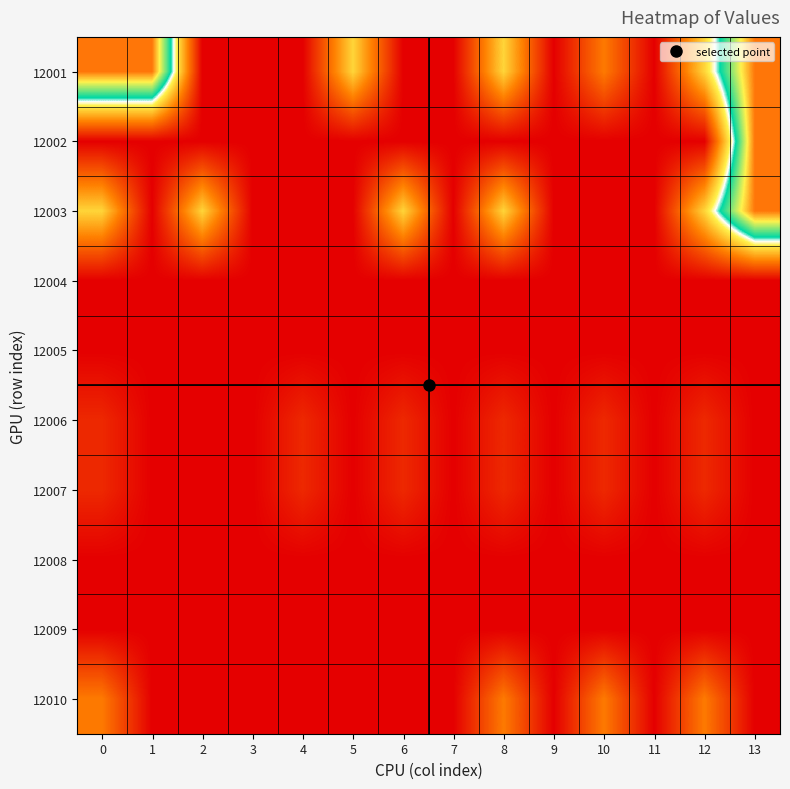

Reading left to right, what are all the values shown in this chart?

12001: 0=2.2	1=2.2	2=0.0	3=0.0	4=0.0	5=1.0	6=0.0	7=0.0	8=1.0	9=0.0	10=0.6	11=0.0	12=1.0	13=2.2
12002: 0=0.0	1=0.0	2=0.0	3=0.0	4=0.0	5=0.0	6=0.0	7=0.0	8=0.0	9=0.0	10=0.0	11=0.0	12=0.0	13=2.2
12003: 0=1.0	1=0.0	2=1.0	3=0.0	4=0.0	5=0.0	6=1.0	7=0.0	8=1.0	9=0.0	10=0.0	11=0.0	12=1.0	13=2.2
12004: 0=0.0	1=0.0	2=0.0	3=0.0	4=0.0	5=0.0	6=0.0	7=0.0	8=0.0	9=0.0	10=0.0	11=0.0	12=0.0	13=0.0
12005: 0=0.0	1=0.0	2=0.0	3=0.0	4=0.0	5=0.0	6=0.0	7=0.0	8=0.0	9=0.0	10=0.0	11=0.0	12=0.0	13=0.0
12006: 0=0.2	1=0.0	2=0.0	3=0.0	4=0.2	5=0.0	6=0.2	7=0.0	8=0.2	9=0.0	10=0.2	11=0.0	12=0.2	13=0.0
12007: 0=0.2	1=0.0	2=0.0	3=0.0	4=0.2	5=0.0	6=0.2	7=0.0	8=0.2	9=0.0	10=0.2	11=0.0	12=0.2	13=0.0
12008: 0=0.0	1=0.0	2=0.0	3=0.0	4=0.0	5=0.0	6=0.0	7=0.0	8=0.0	9=0.0	10=0.0	11=0.0	12=0.0	13=0.0
12009: 0=0.0	1=0.0	2=0.0	3=0.0	4=0.0	5=0.0	6=0.0	7=0.0	8=0.0	9=0.0	10=0.0	11=0.0	12=0.0	13=0.0
12010: 0=0.6	1=0.0	2=0.0	3=0.0	4=0.0	5=0.0	6=0.0	7=0.0	8=0.6	9=0.0	10=0.6	11=0.0	12=0.6	13=0.0